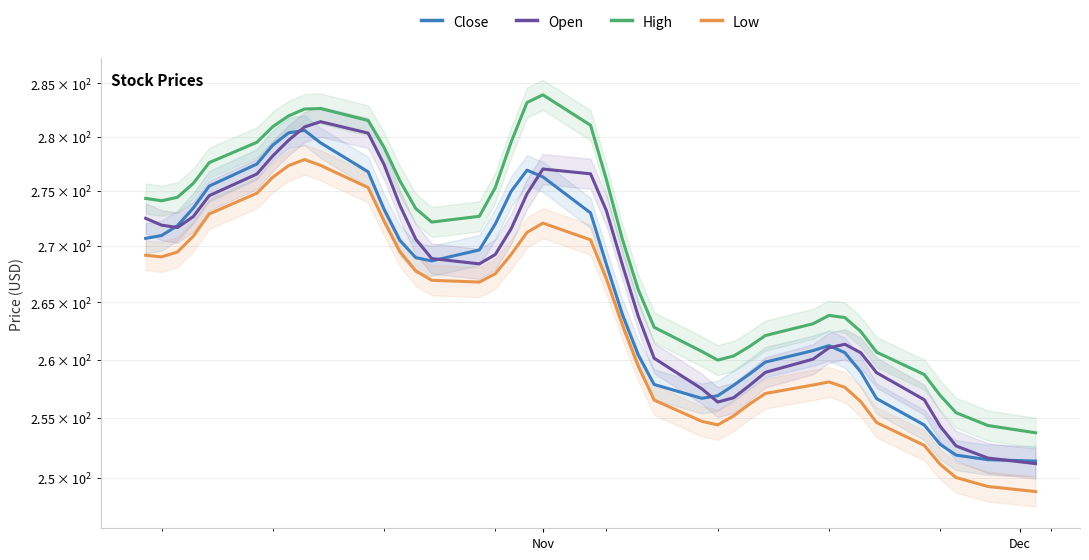

True or false: Open has a value of 401.3 at 24.

False